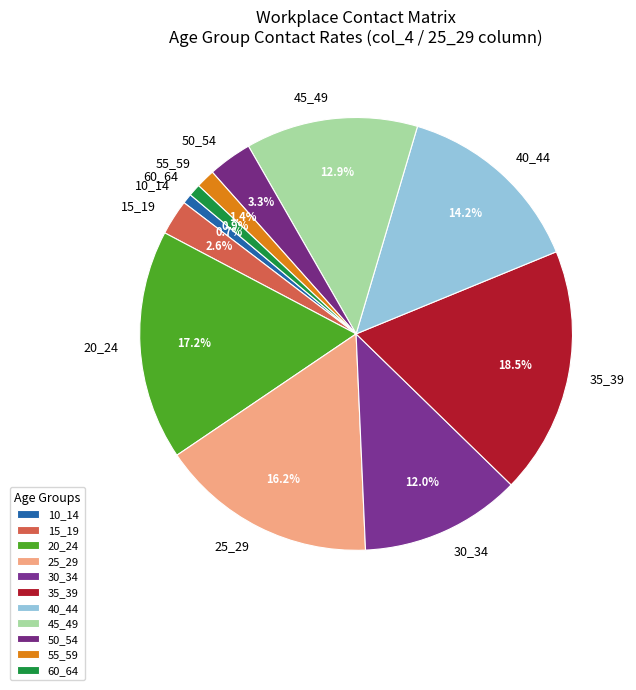

To the nearest percent, what is the average slice percentage?

9%